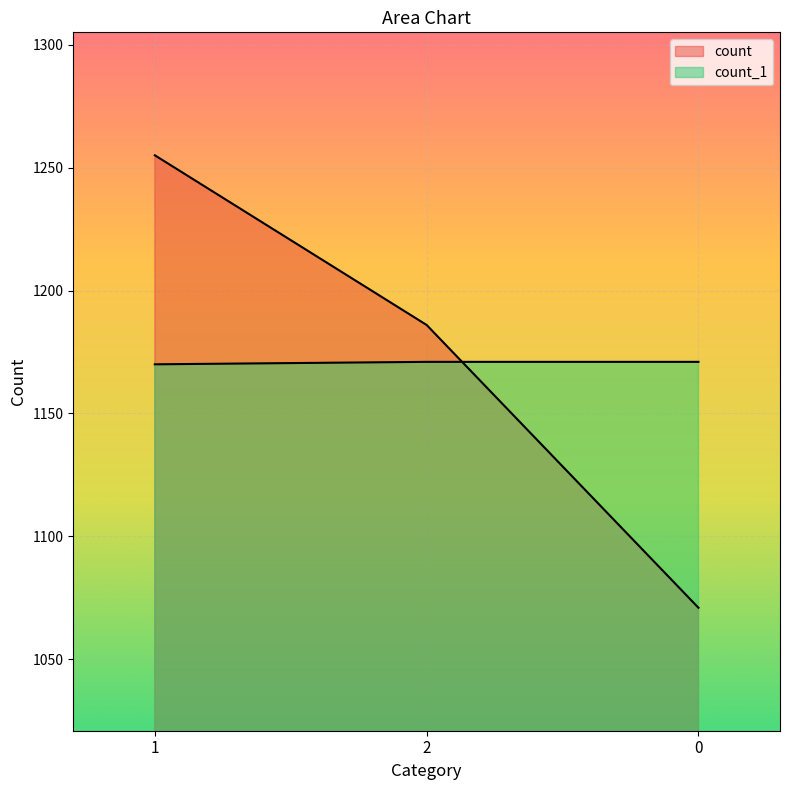

At which label does count first exceed 1186?

1